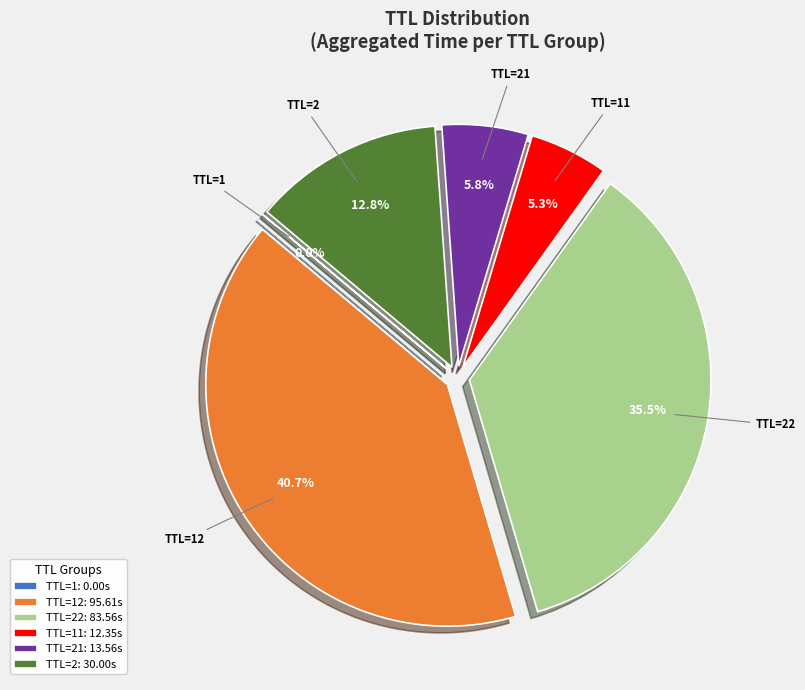

Which has a higher value, TTL=21 or TTL=22?

TTL=22